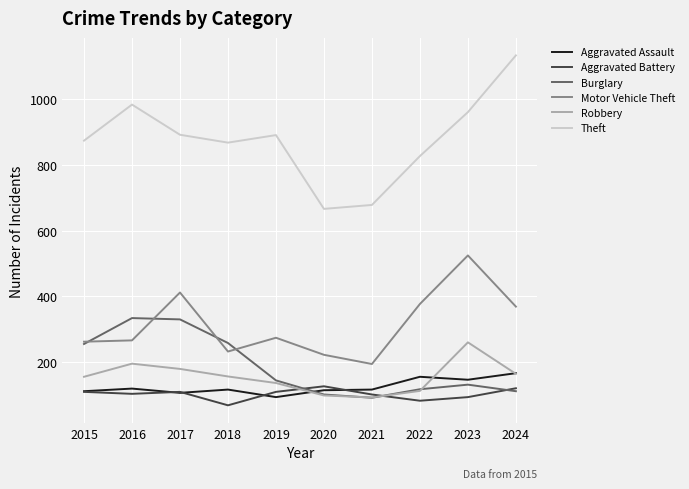

What is the total value across all series at 2020?

1322